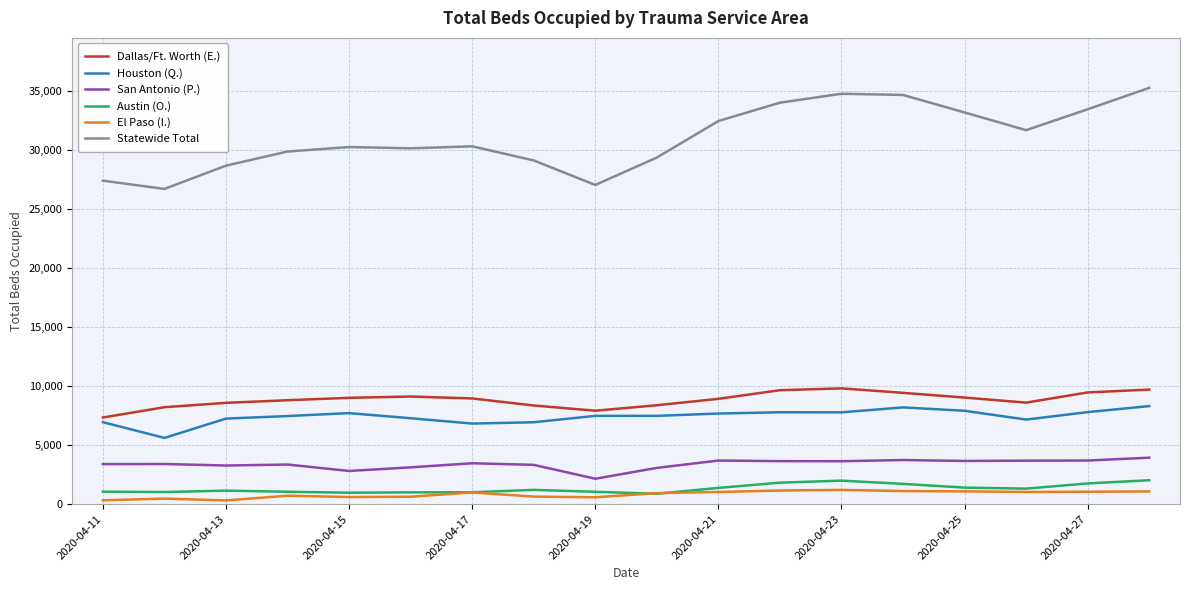

True or false: Houston (Q.) and Statewide Total cross at least once.

False